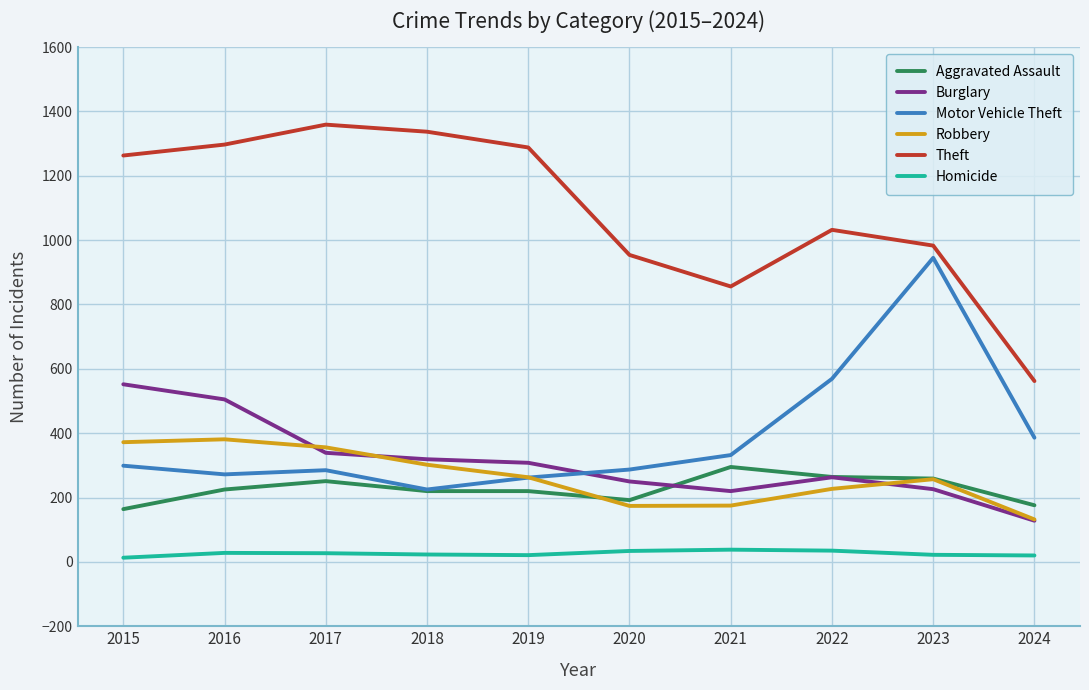

The value of Burglary at 2016 is 819. True or false?

False